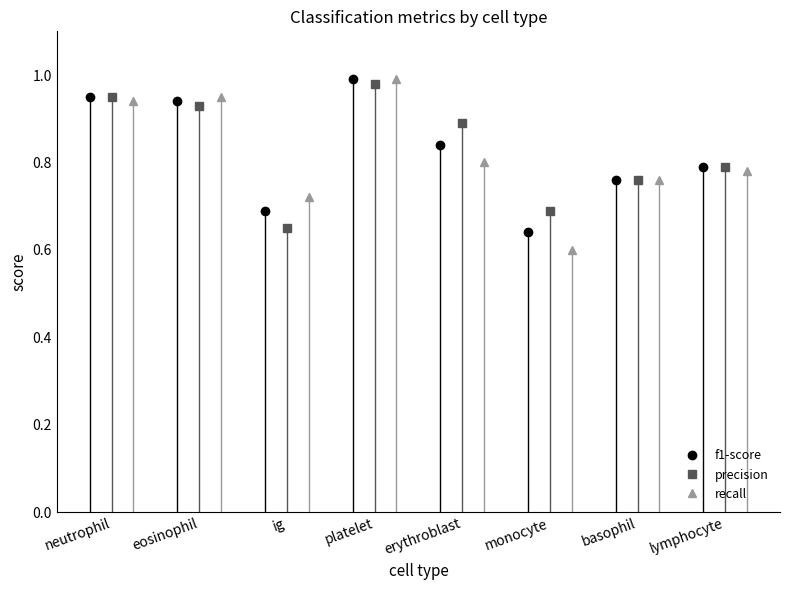

What is the sum of all recall values?

6.5